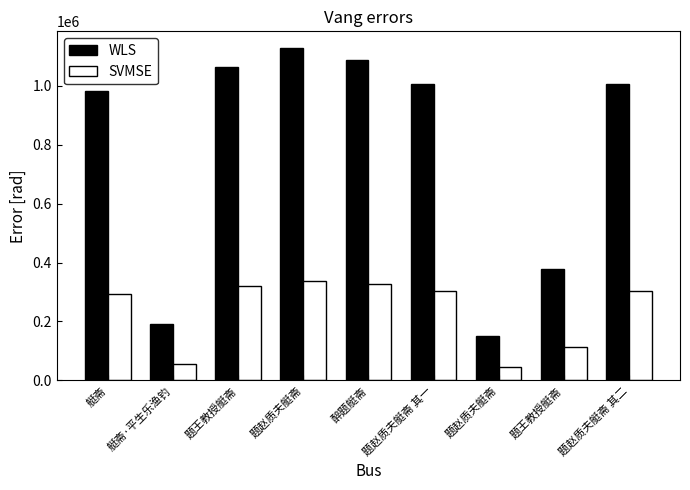

Rank the categories by WLS value from highest to lowest.

题赵质夫艇斋, 醉题艇斋, 题王教授艇斋, 题赵质夫艇斋 其一, 题赵质夫艇斋 其二, 艇斋, 题王教授艇斋, 艇斋·平生乐渔钓, 题赵质夫艇斋